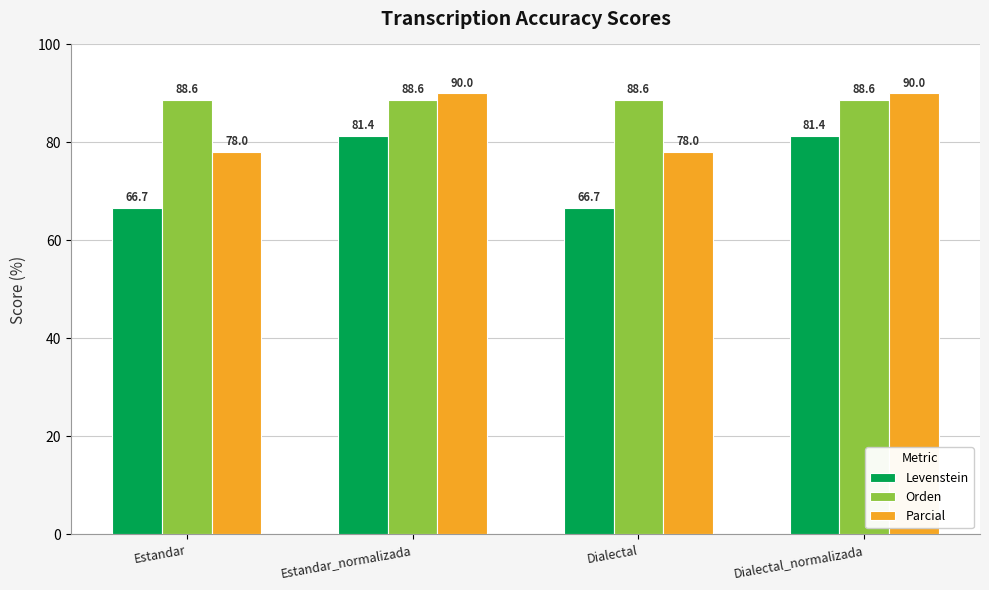

What is the minimum value shown in the chart?

66.7